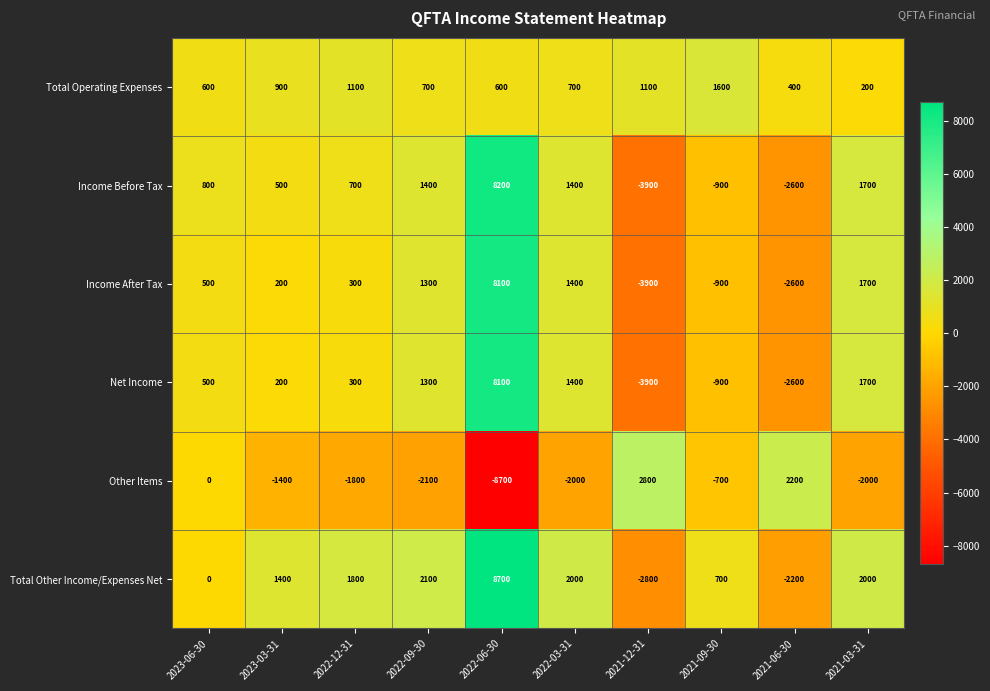

Read the Income After Tax value at 2023-03-31.

200